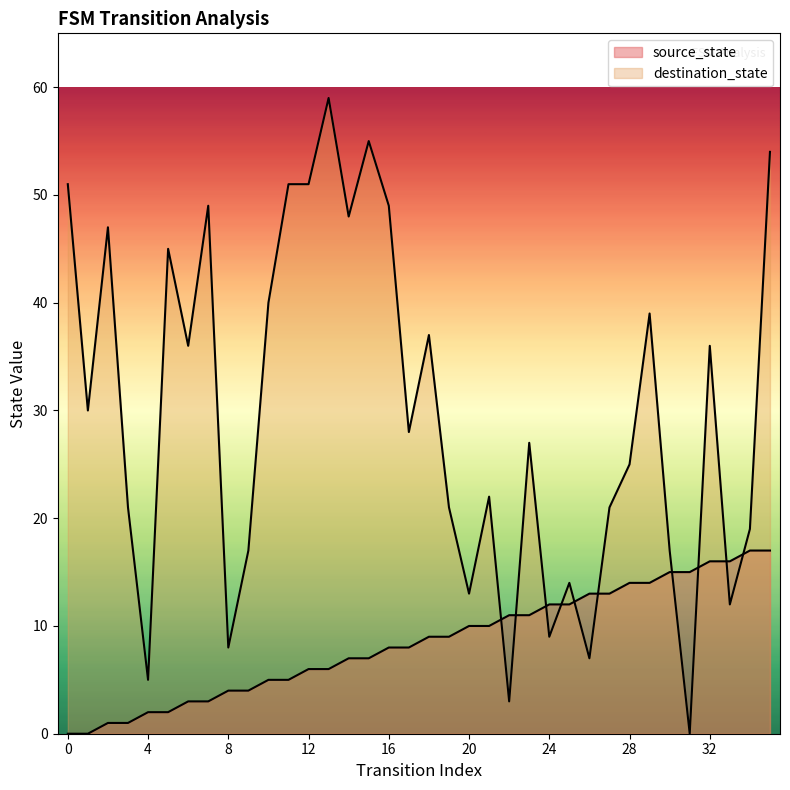

After their last crossing, which series has the higher values: destination_state or source_state?

destination_state